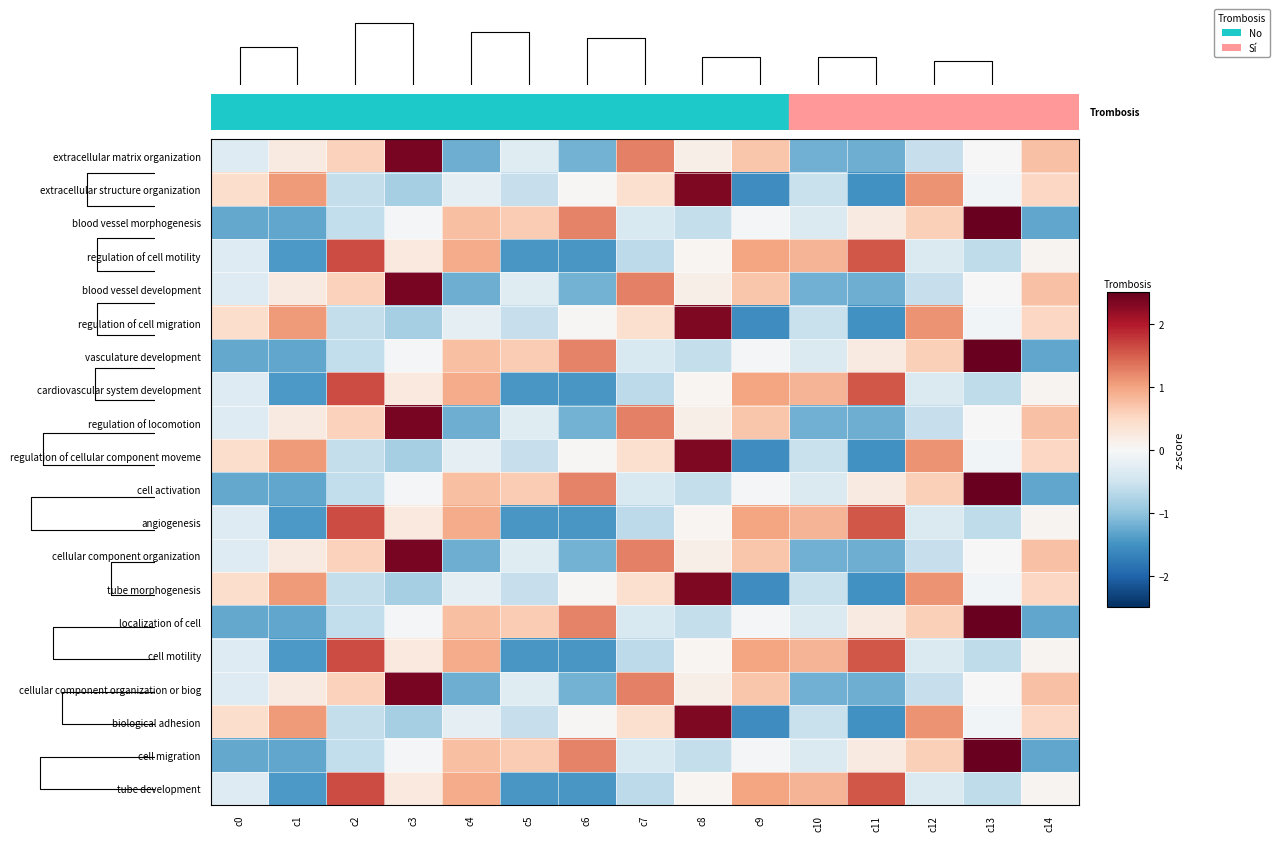

What is the sum of the extracellular structure organization values at c11 and c3?

-2.4